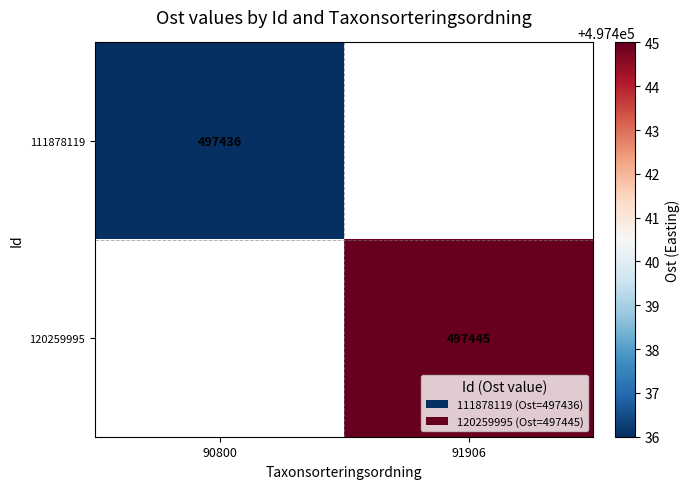

How many series are shown in this chart?

2